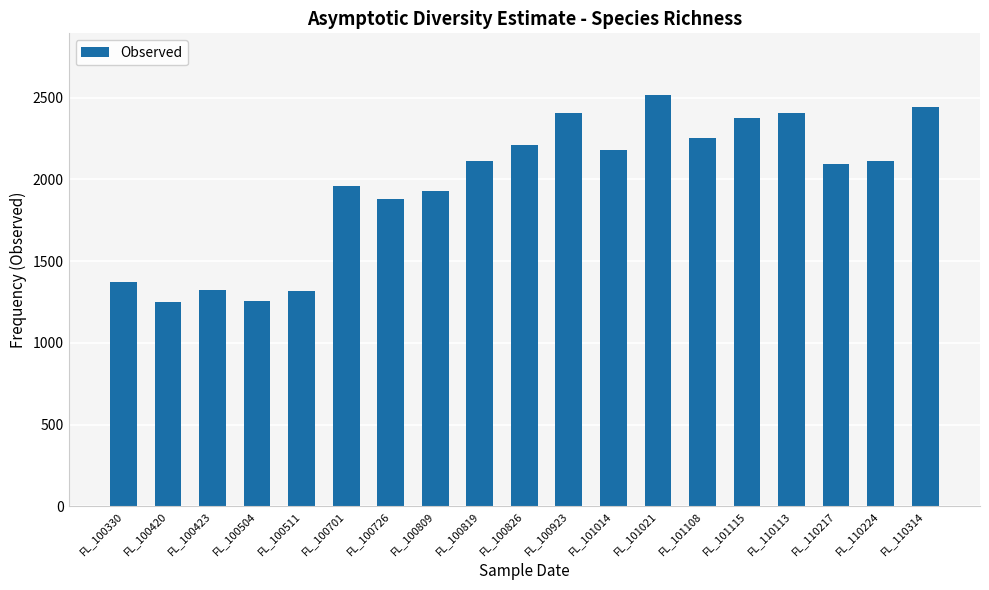

What is the value of the 4th bar from the left?

1256